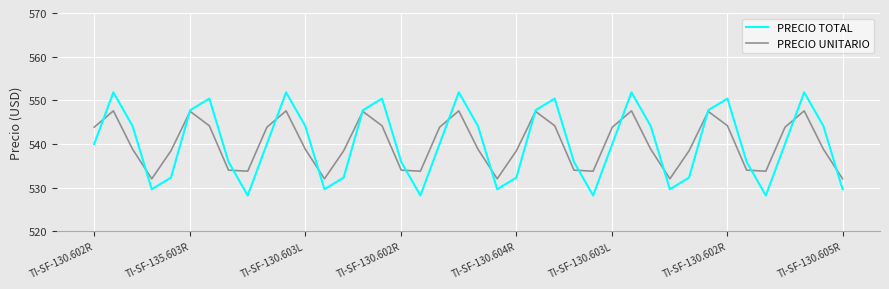

Which series has the widest spread of values?

PRECIO TOTAL